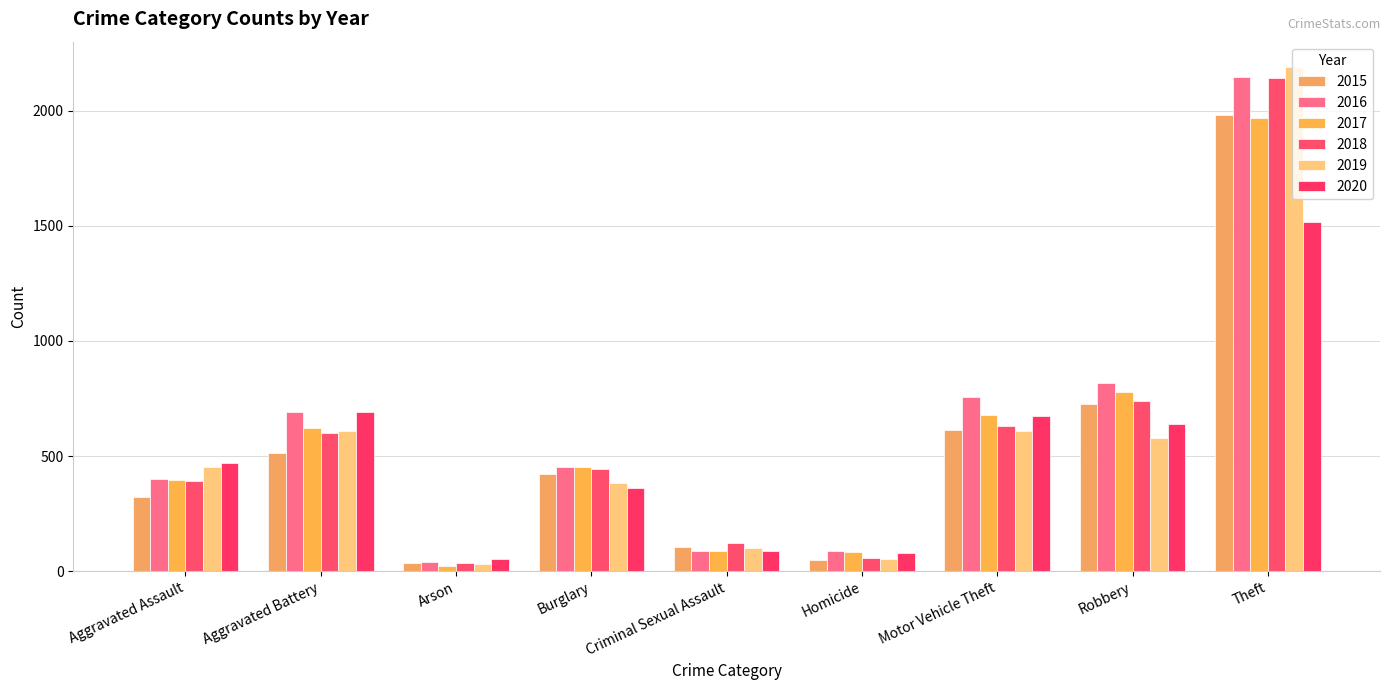

What is the sum of the 2017 values at Robbery and Aggravated Assault?

1176